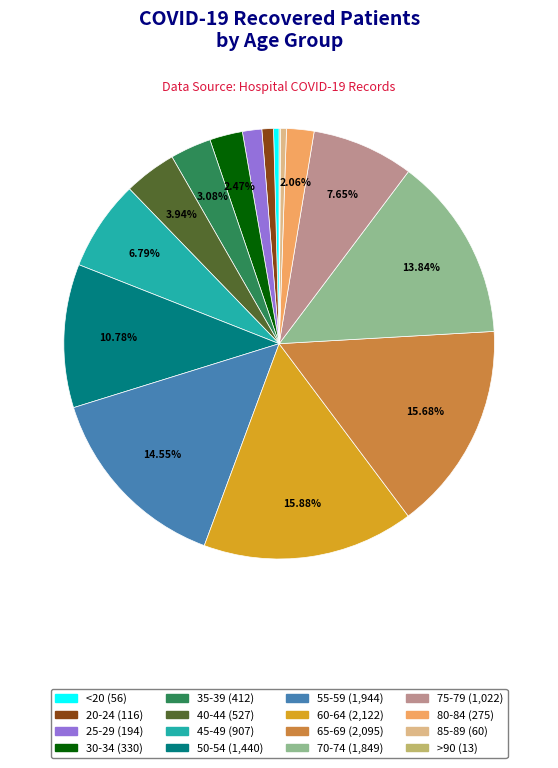

What is the ratio of the value at 60-64 to the value at 50-54?

1.5